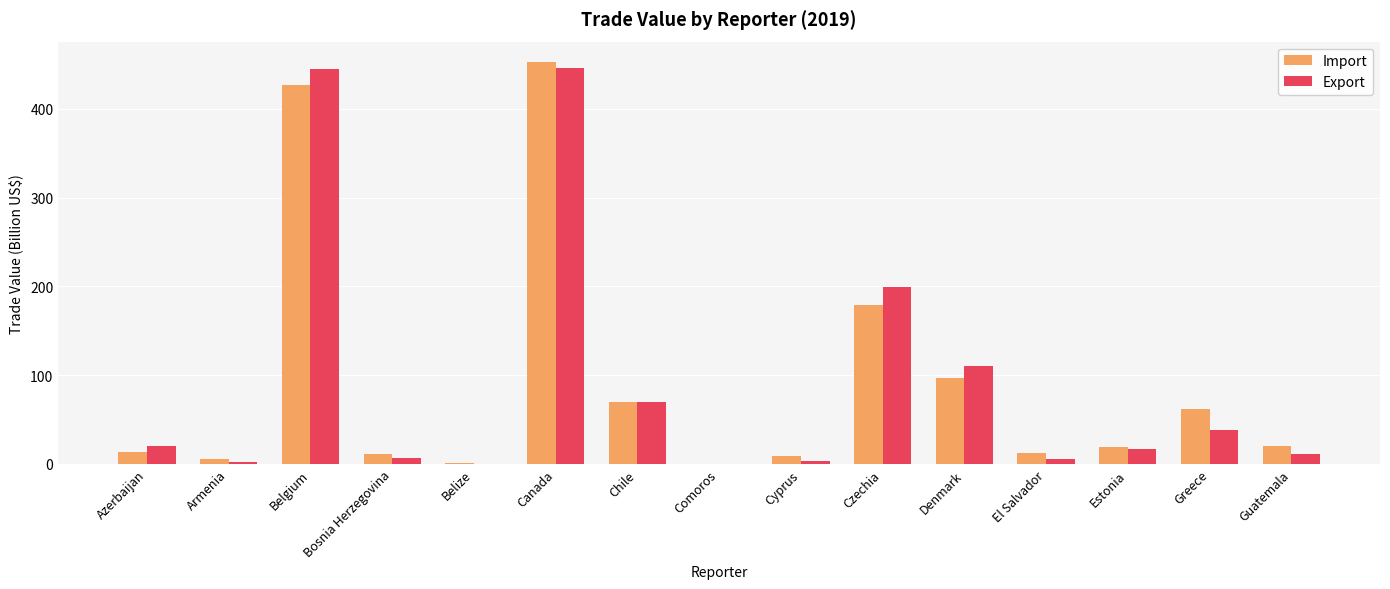

Is it true that Export equals 446.1 at Canada?

True